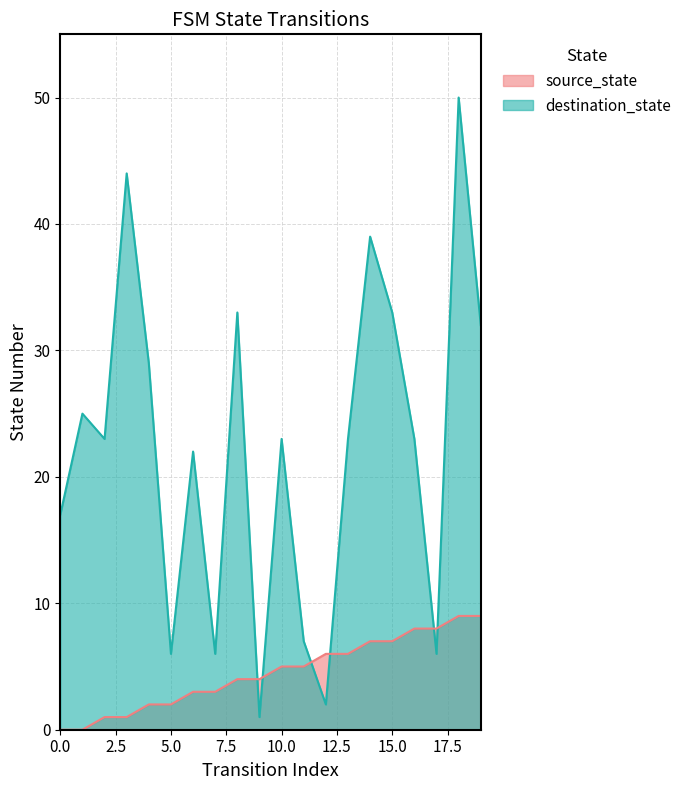

True or false: source_state has more than 0 points higher than both neighbors.

False